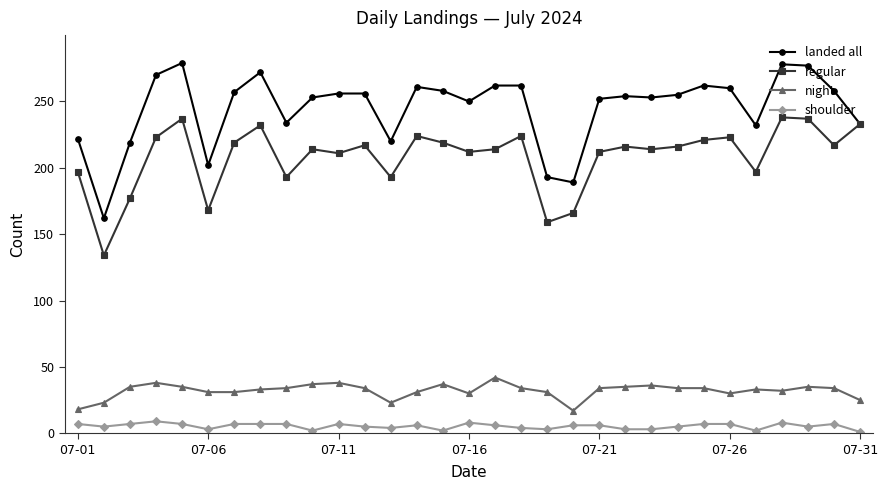

Count the number of data series in this chart.

4